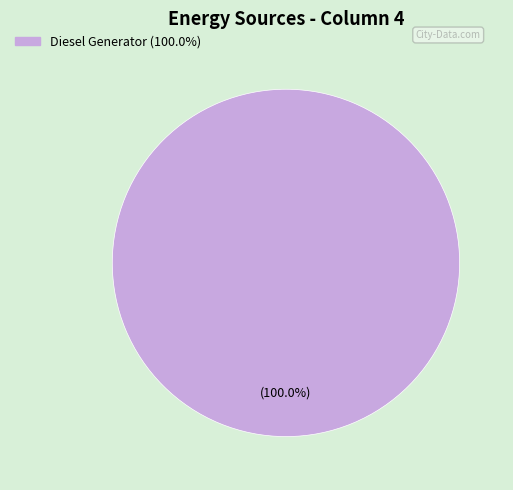

Is there a majority slice in this chart?

Yes